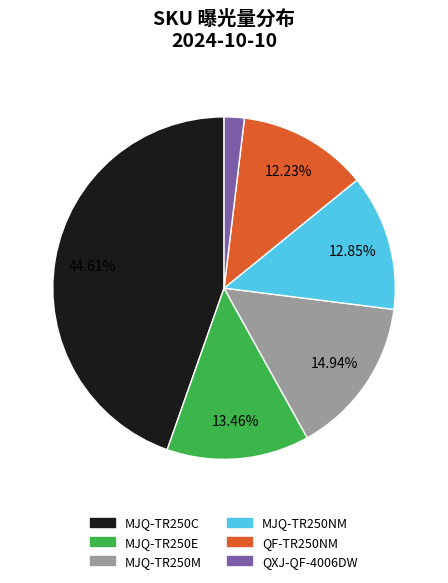

How many segments does this pie chart have?

6